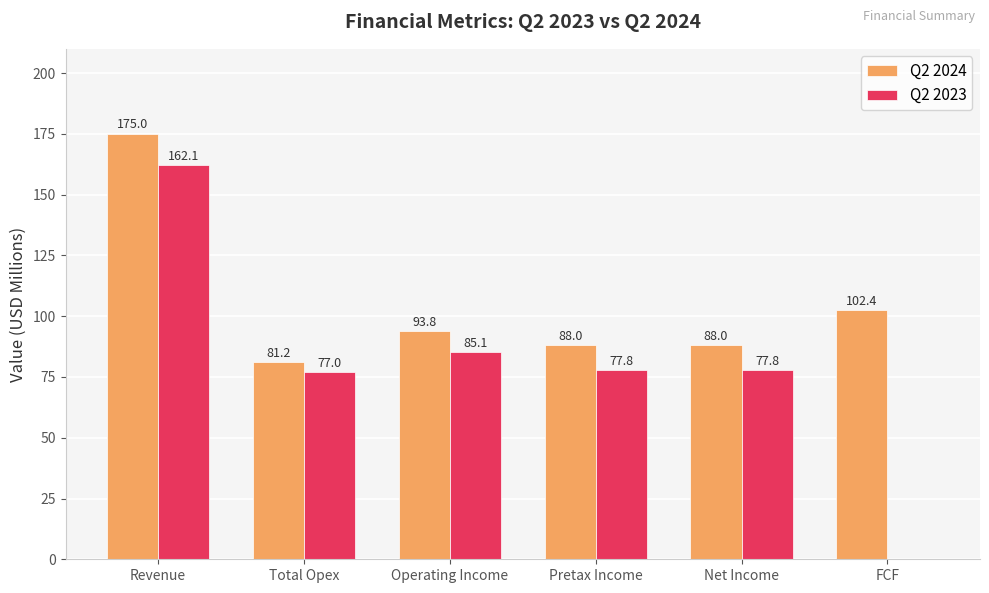

Which series changed the most between Revenue and Total Opex?

Q2 2024